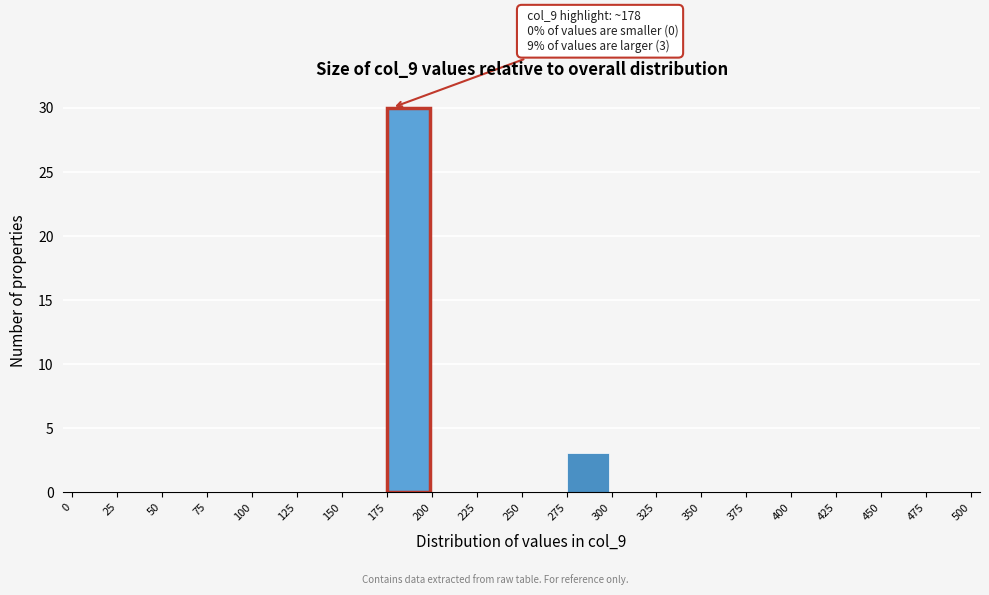

Over which range of the x-axis is the bar tallest?

175 to 200